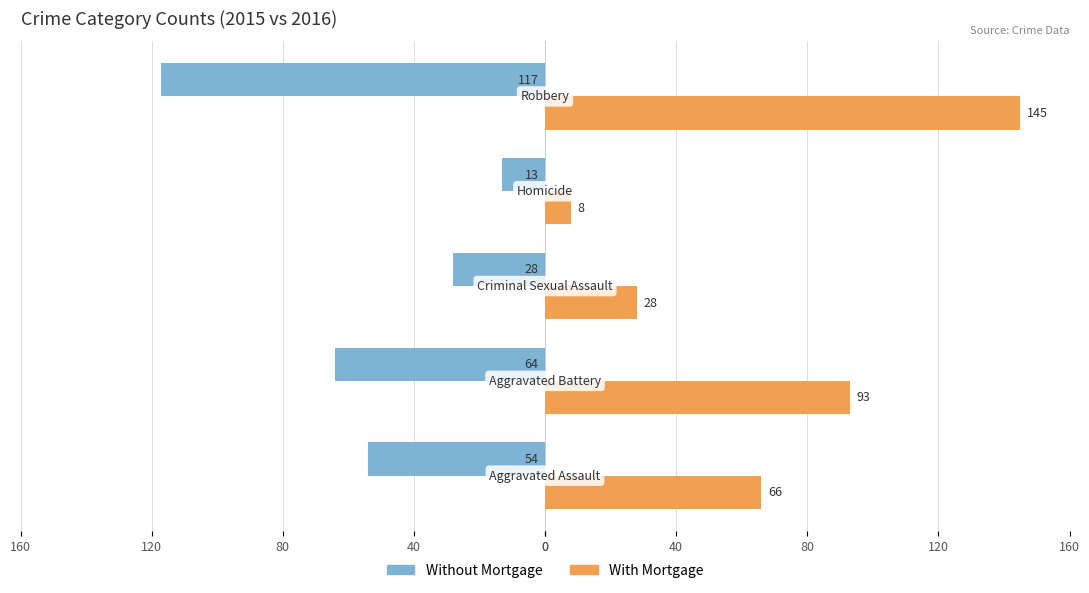

What are all the series names shown in the legend?

Without Mortgage, With Mortgage